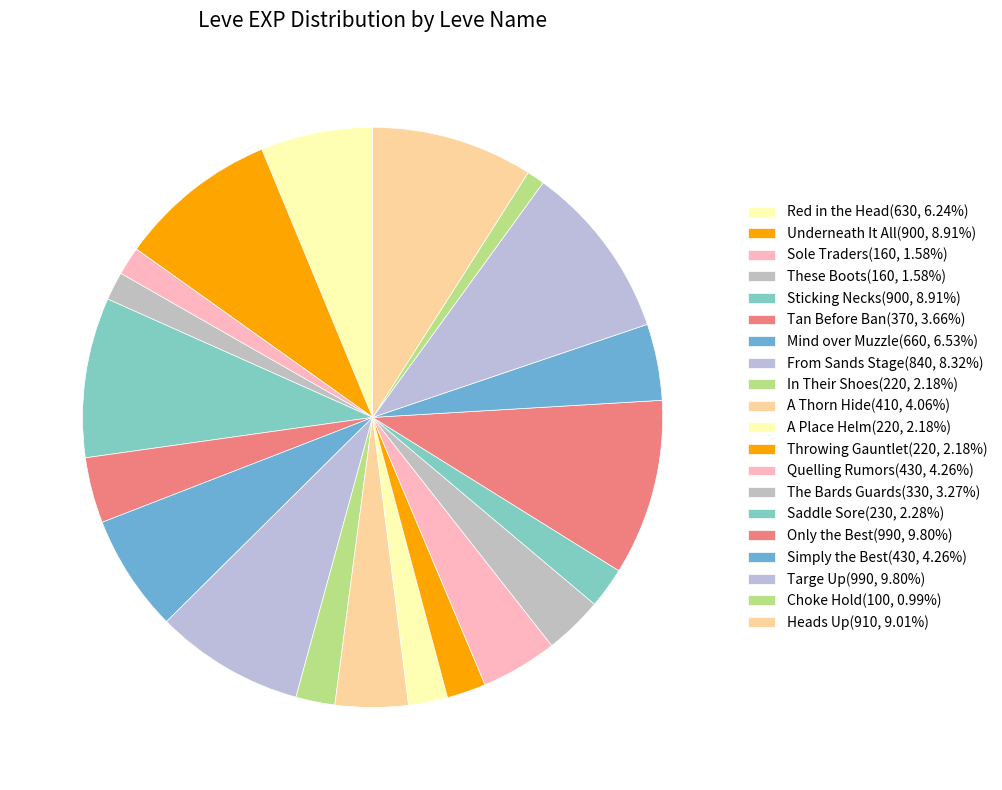

To the nearest percent, what is the average slice percentage?

5%